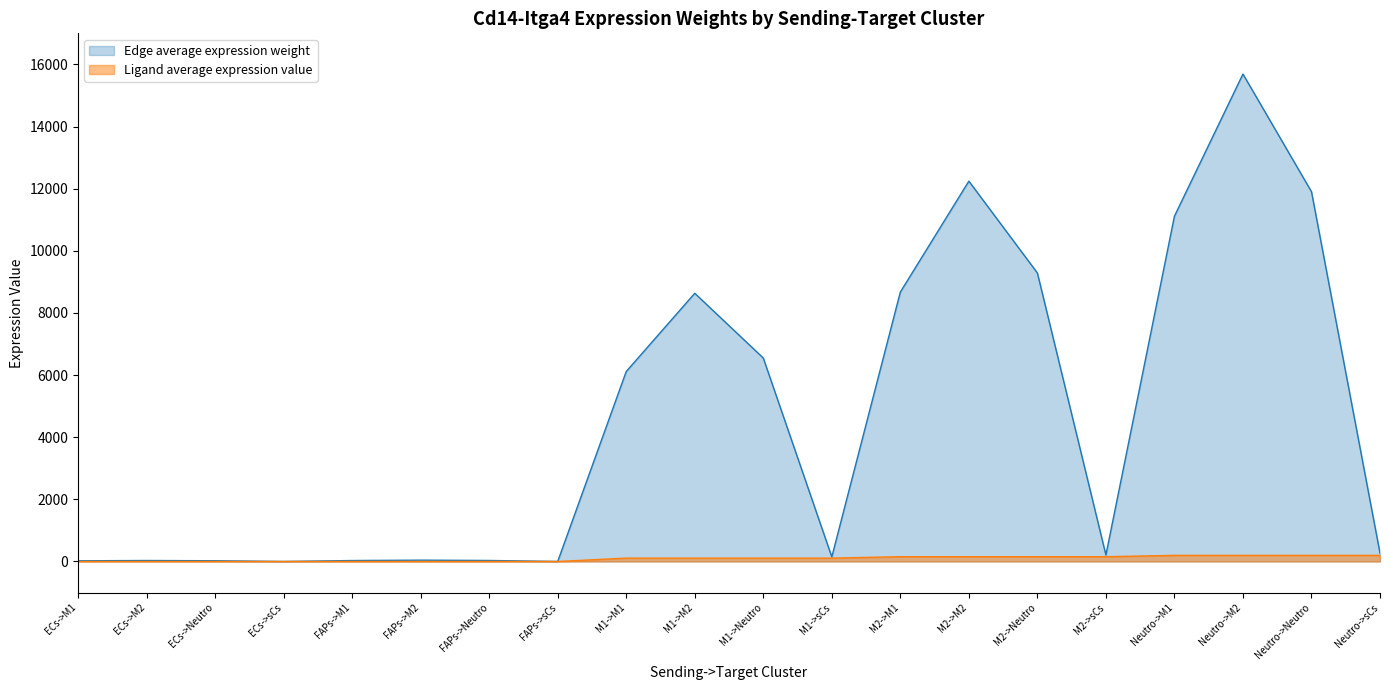

True or false: Ligand average expression value has a value of 108.5 at M1->sCs.

True